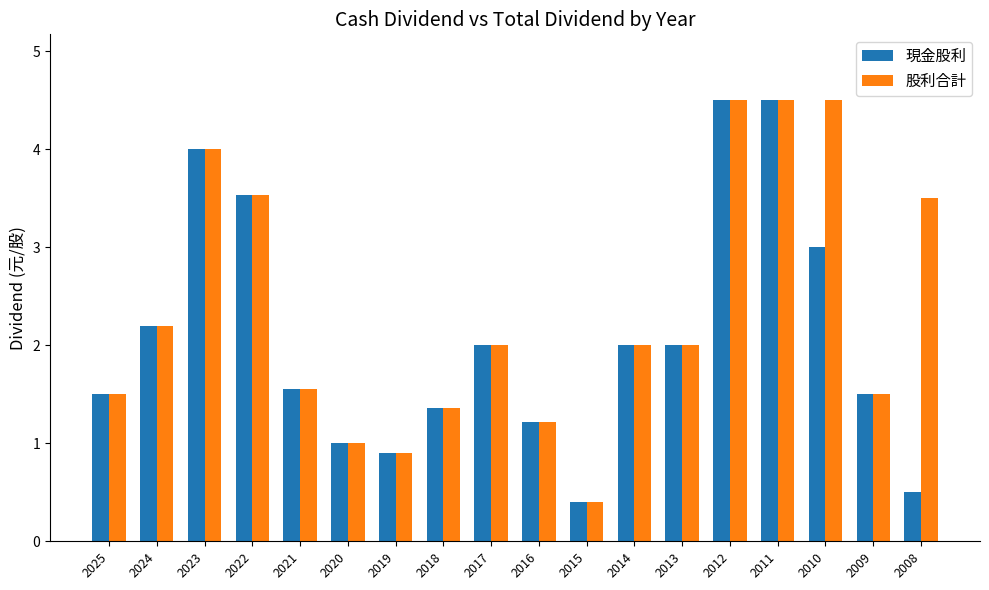

At how many categories does at least one series exceed 3?

6